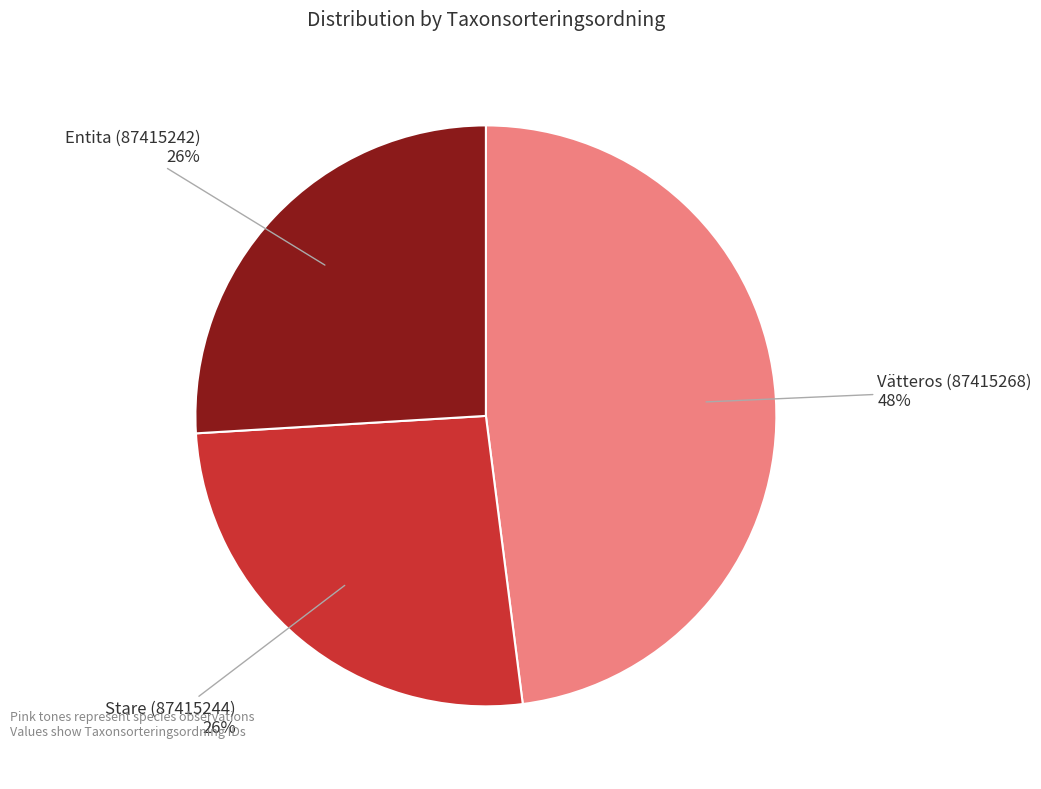

Is the sum of Stare (87415244) and Entita (87415242) greater than half?

Yes